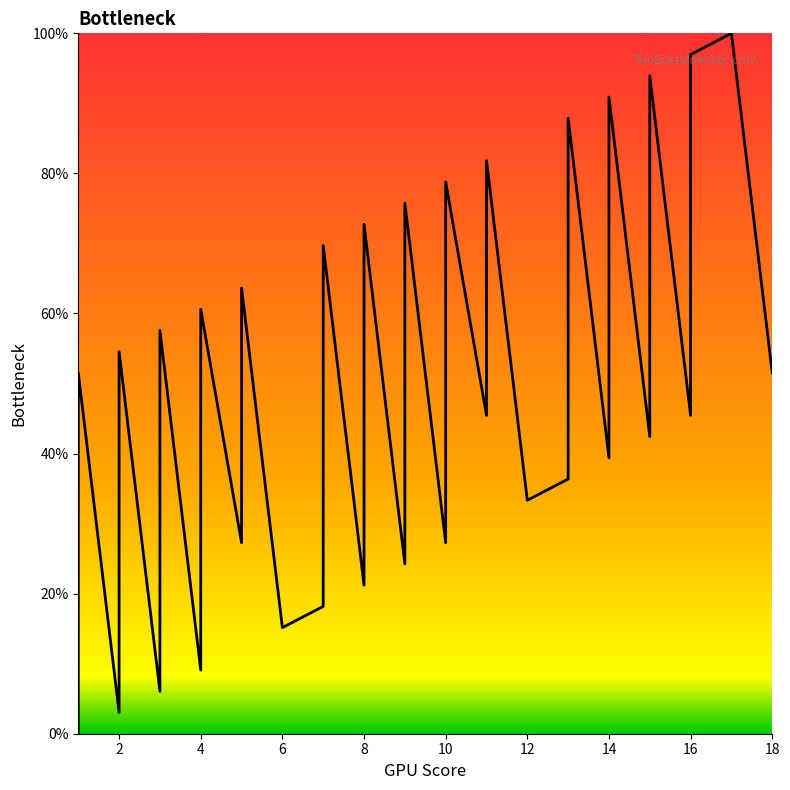

How many series are shown in this chart?

1